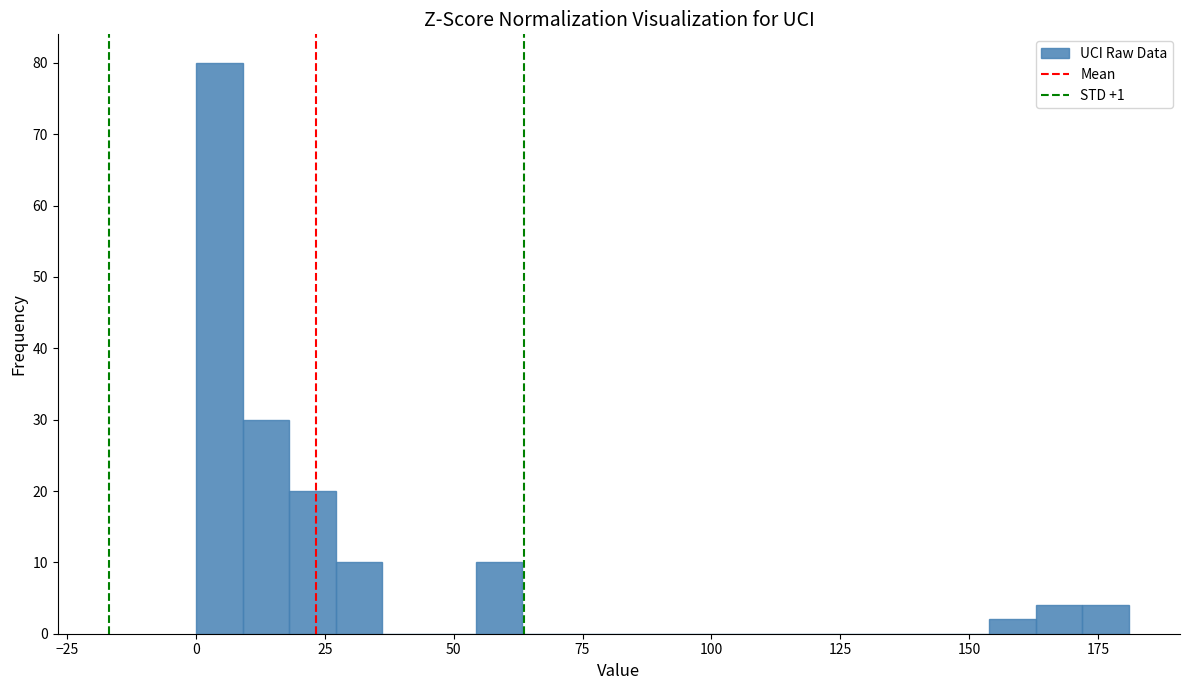

Around what value on the x-axis is the tallest bar? Give the approximate position of its centre, as read against the axis.

5